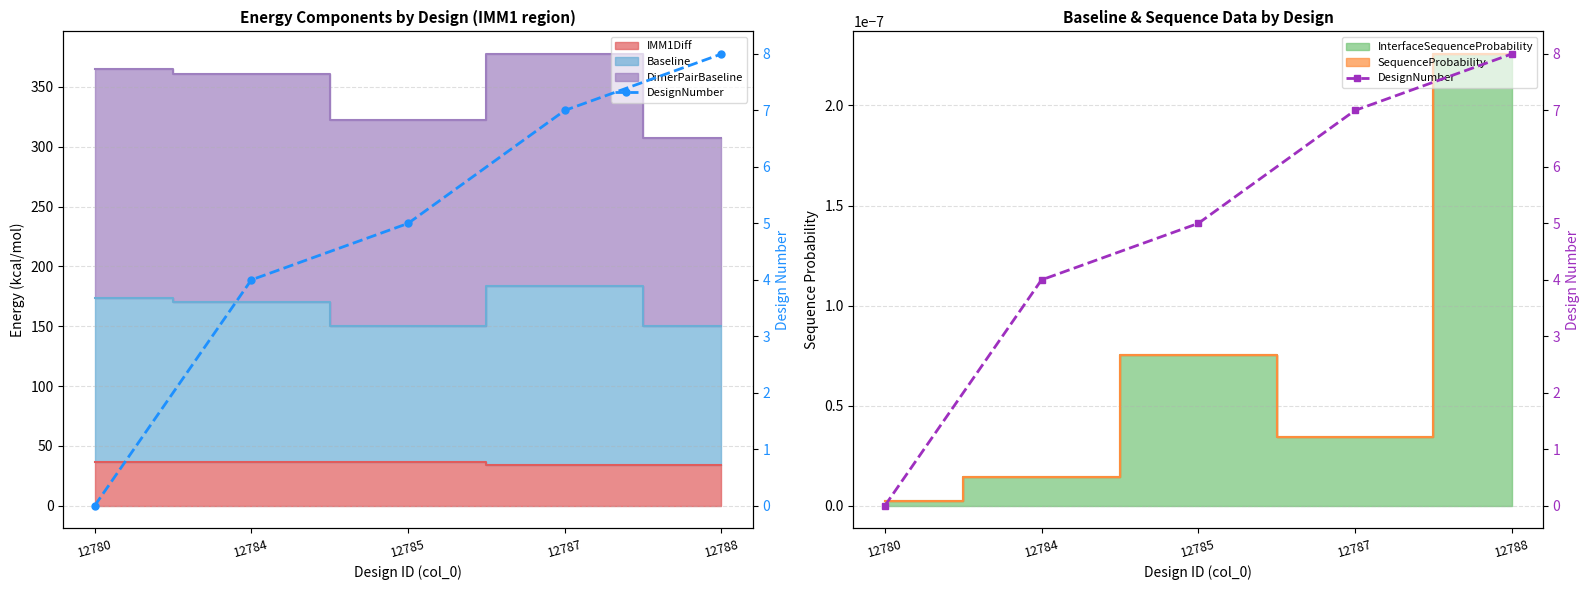

At which category does the chart reach its peak across all series?

12788